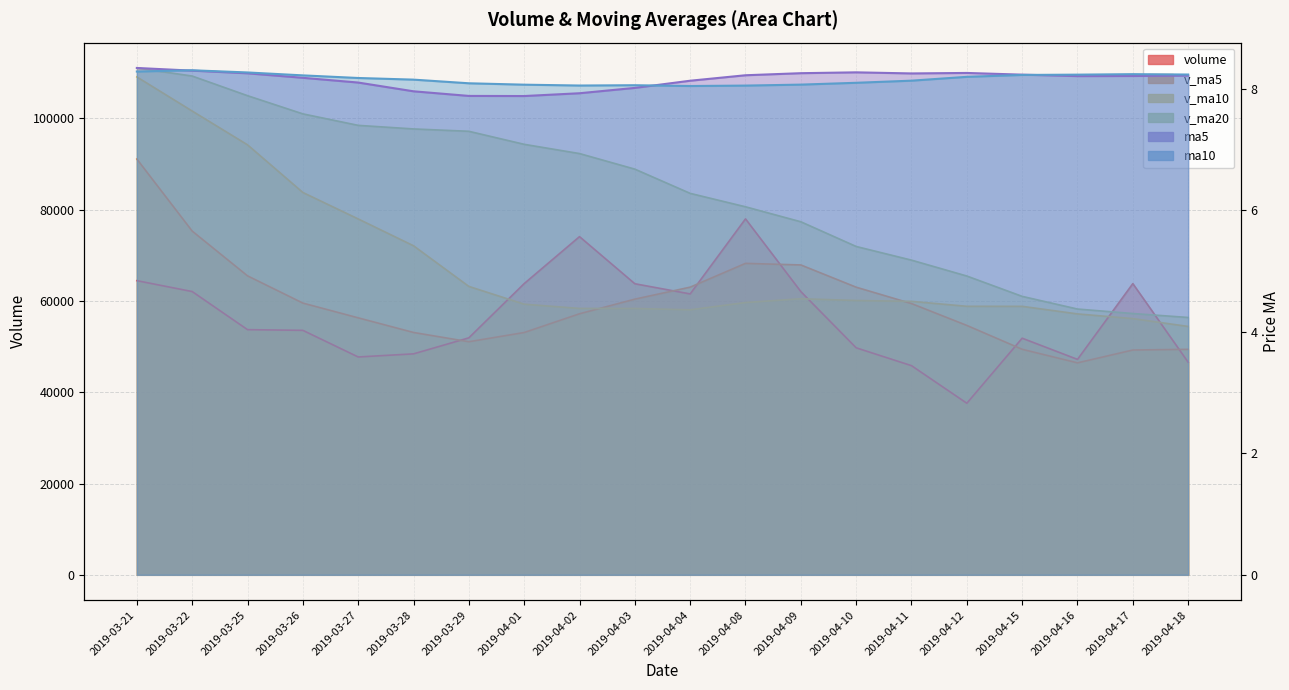

Which series has the largest total across all categories?

v_ma20